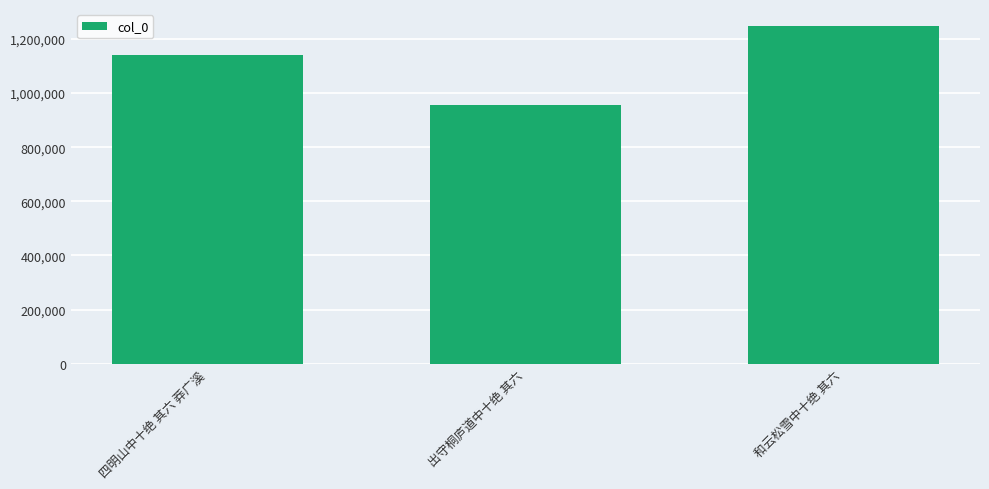

Does the chart contain any negative values?

No